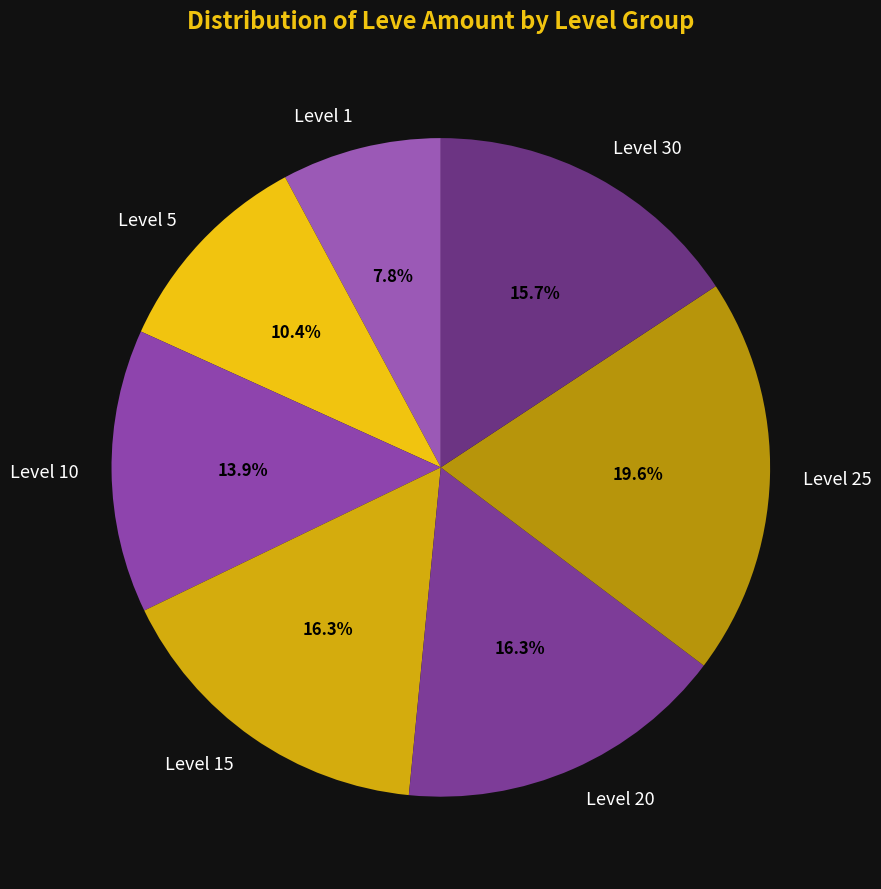

Which category has the biggest portion of the pie?

Level 25